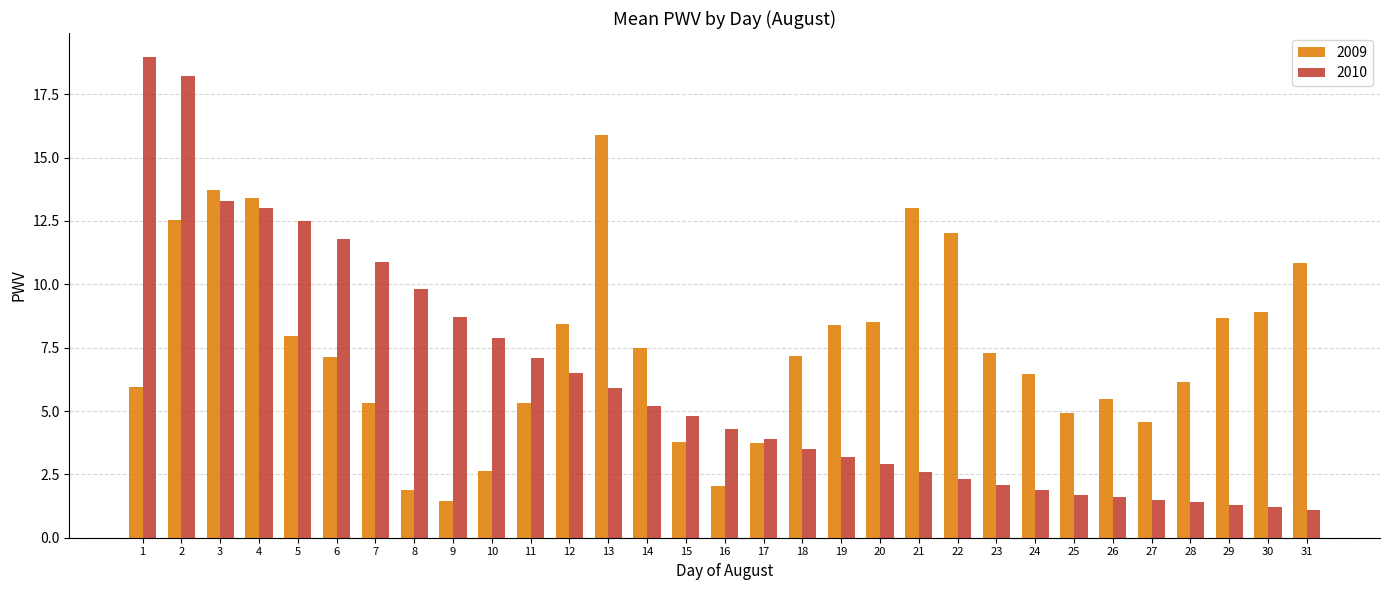

What is the approximate value of 2010 at 23?

2.1